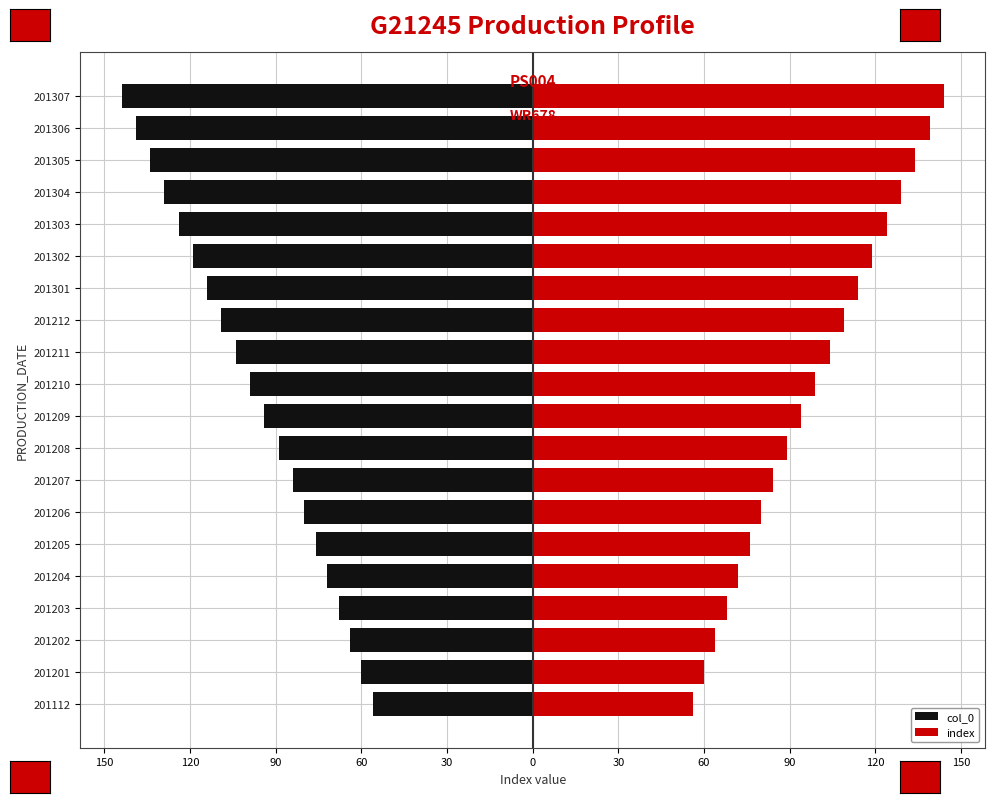

How many data points does each series have?

20